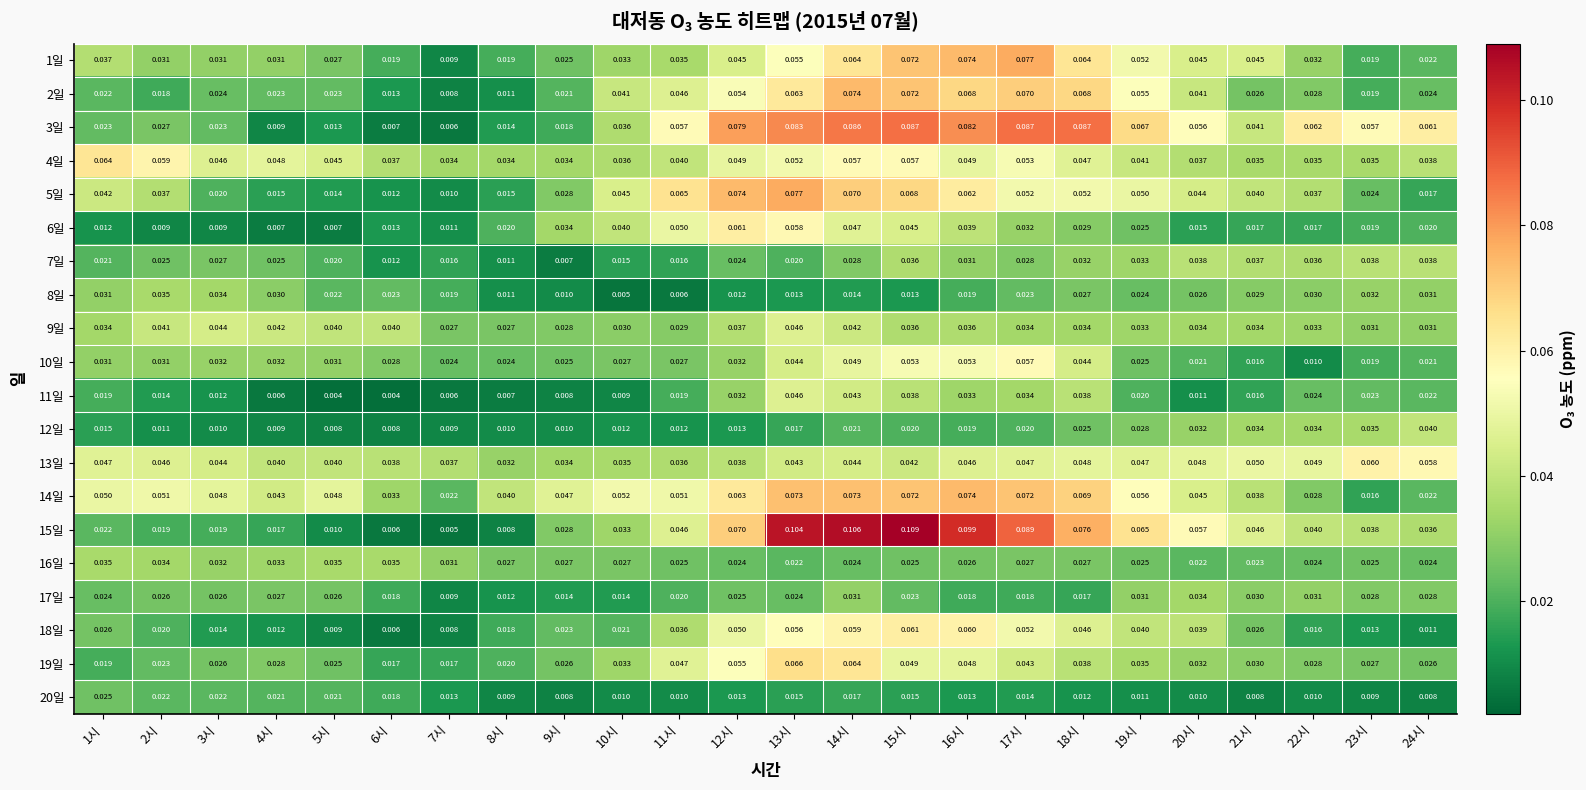

Is the value of 6일 at 8시 greater than the value of 10일 at 21시?

Yes